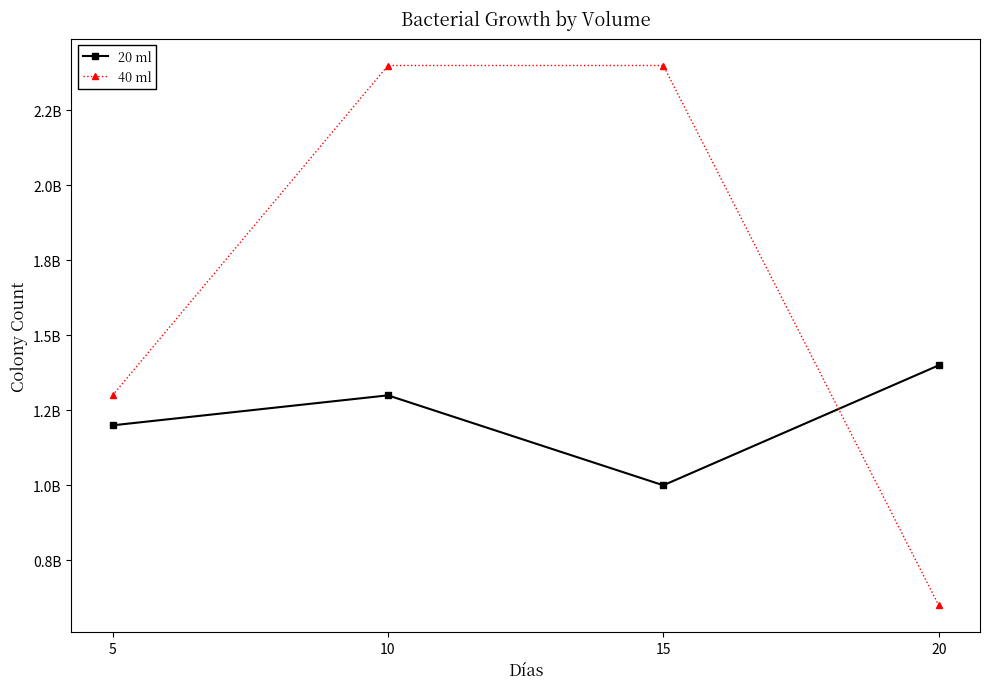

What is the difference between the maximum and second lowest values in the 20 ml series?

200000000